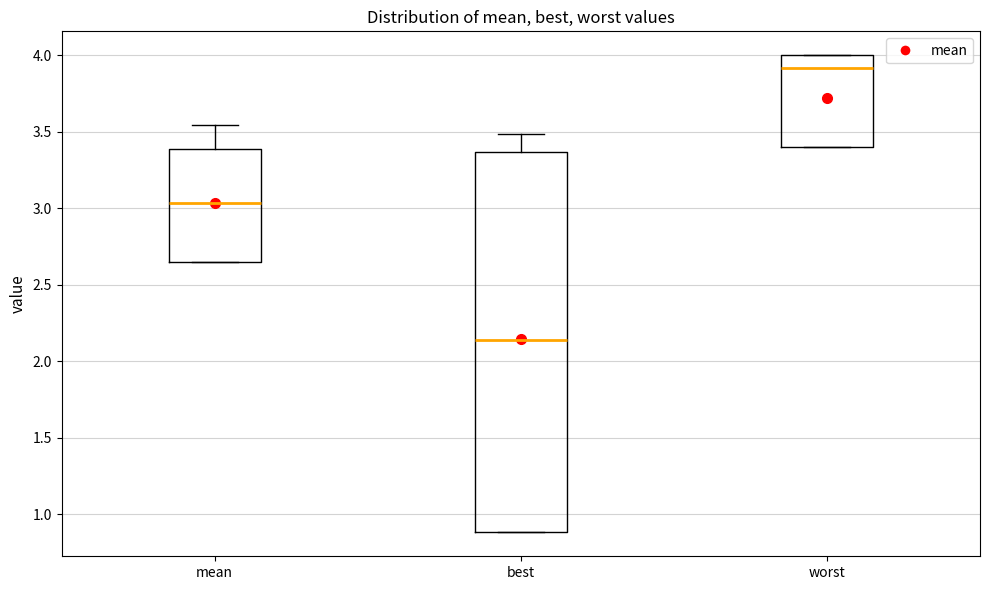

Reading left to right, transcribe this box plot: for each box, give where its median line is, the range the box spans, and where its two whiskers end, as read against the y-axis. The values are not printed on the chart, so give them approximately, as read against the axis.

mean: median 3.05, box 2.65 to 3.40, whiskers 2.65 to 3.55
best: median 2.15, box 0.90 to 3.35, whiskers 0.90 to 3.50
worst: median 3.90, box 3.40 to 4.00, whiskers 3.40 to 4.00